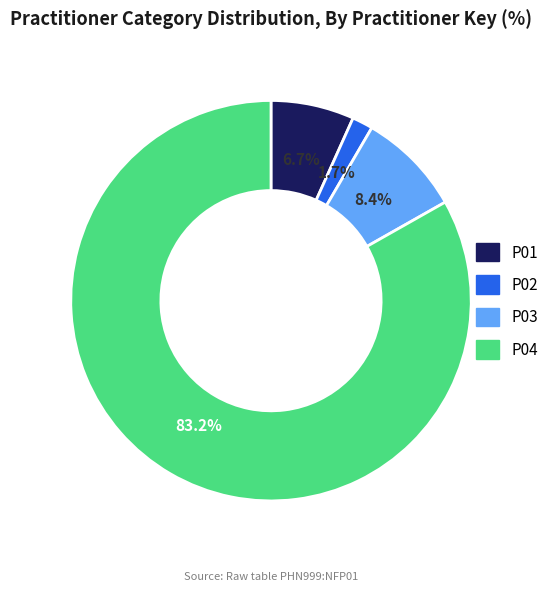

To the nearest percent, what is the average slice percentage?

25%